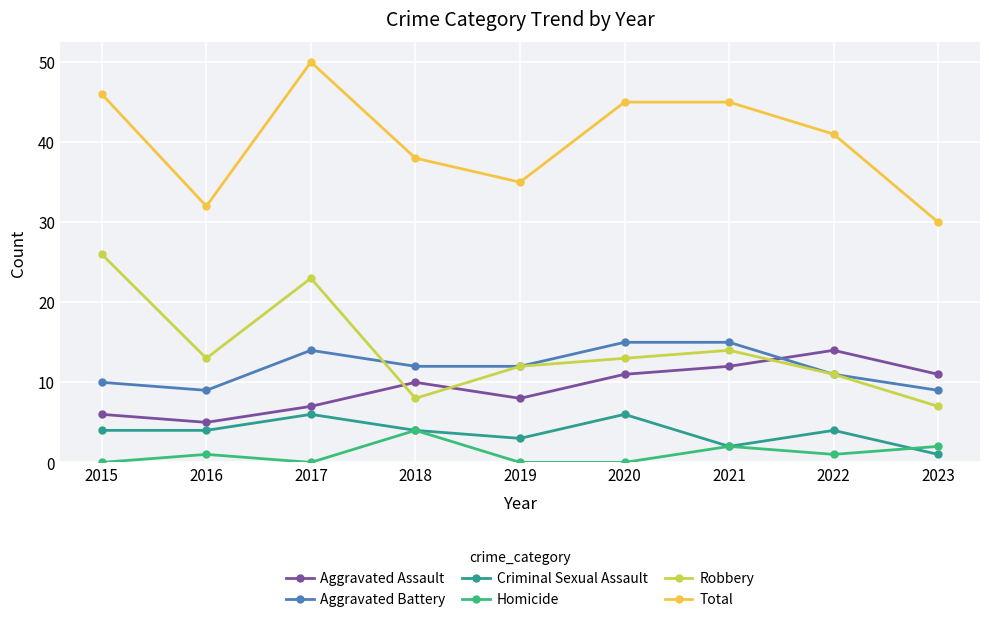

What is the value of the Aggravated Assault point at the 2nd from the left?

5